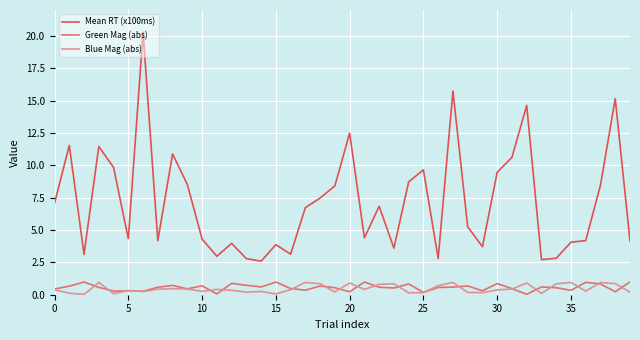

Which series has the largest total across all categories?

Mean RT (x100ms)